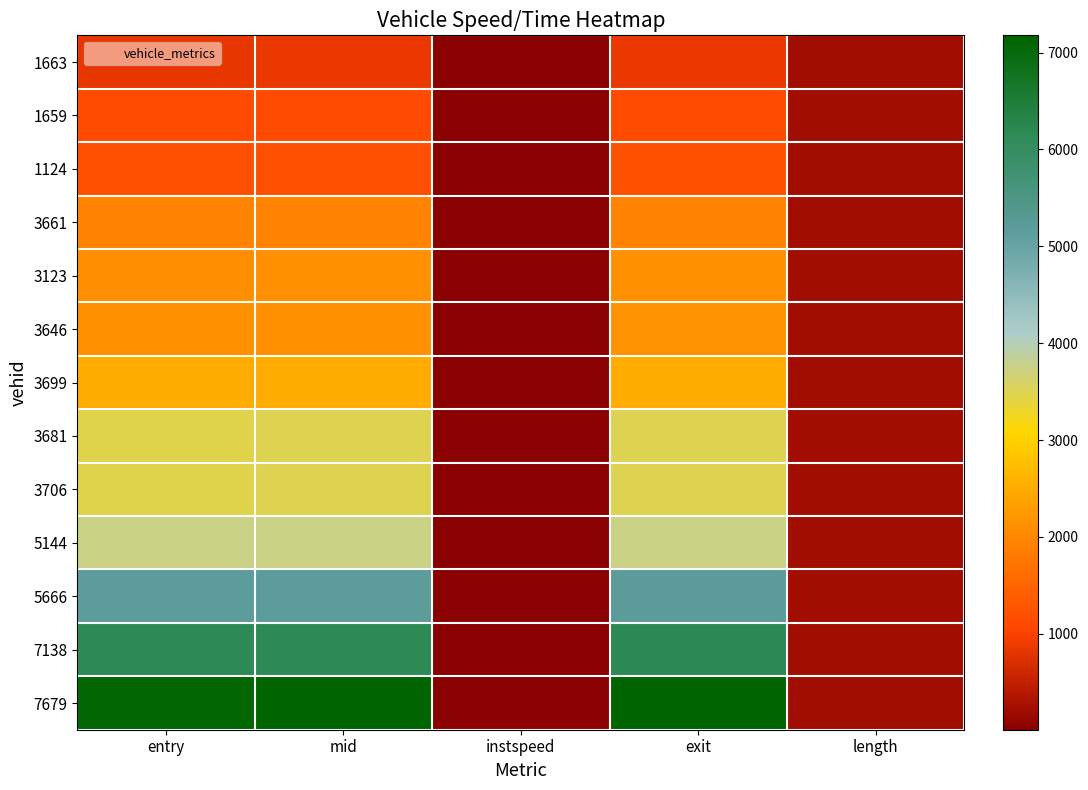

What is the minimum value shown in the chart?

10.2